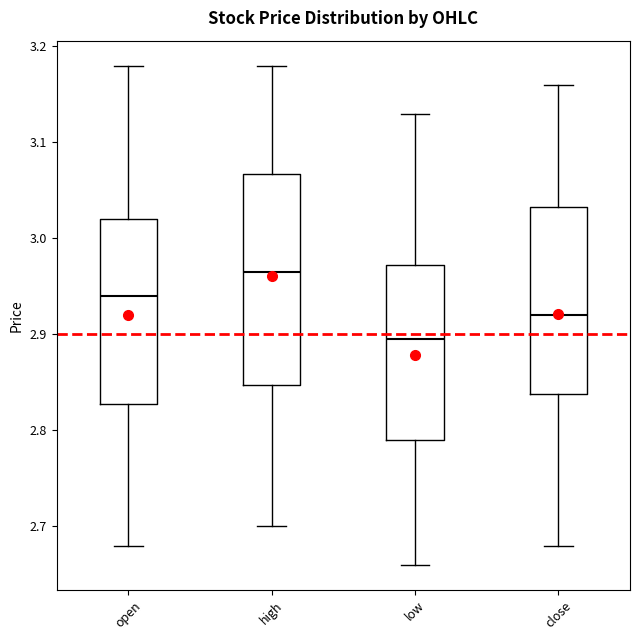

Which box's median line is the lowest?

low